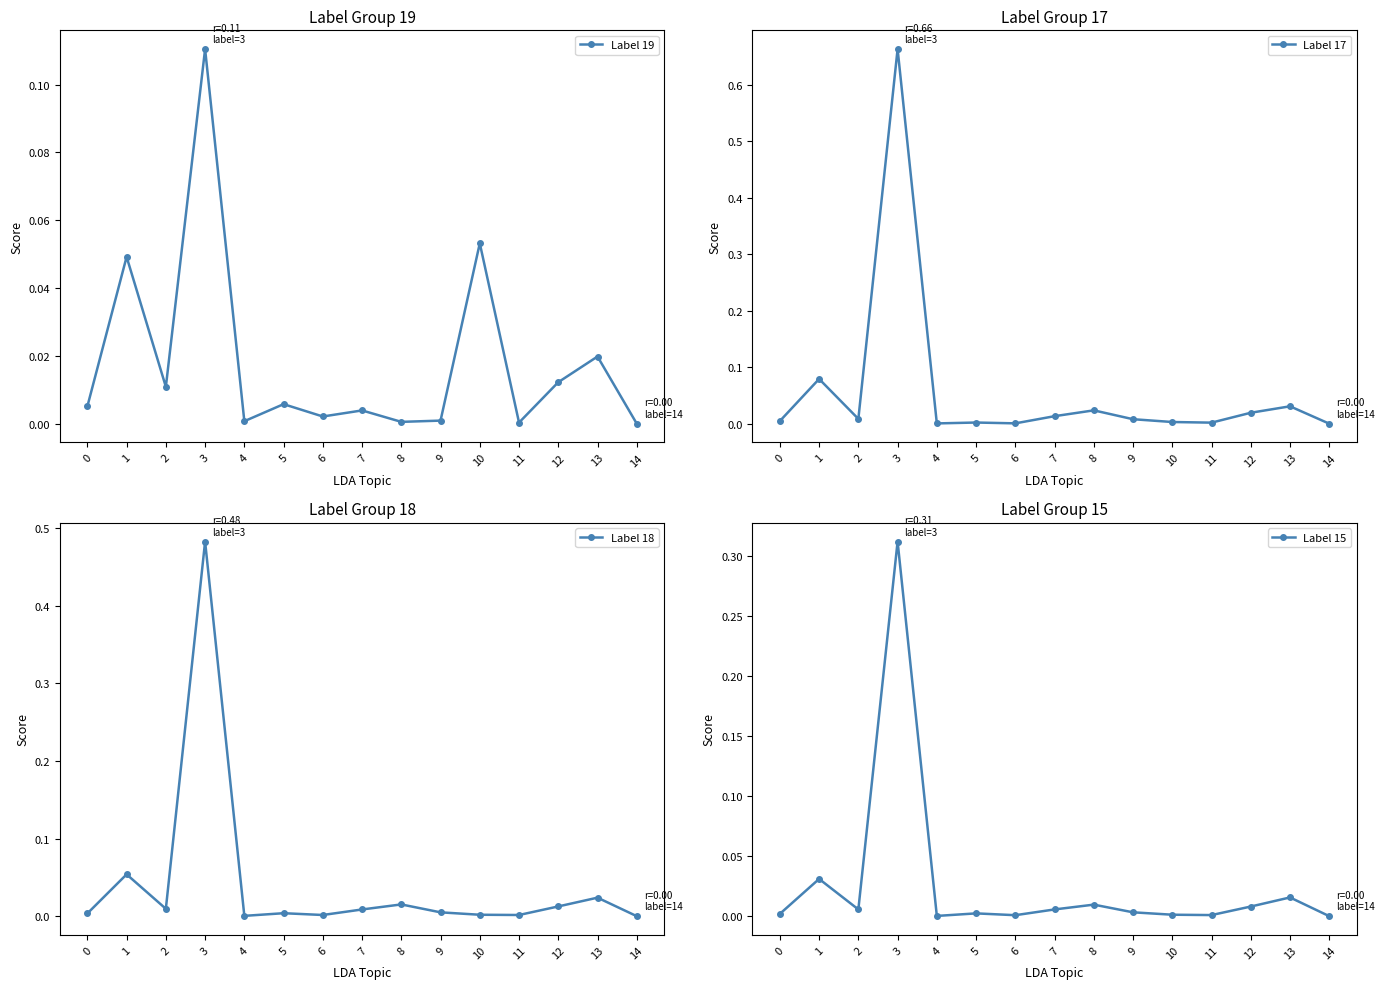

Where do Label 19 and Label 15 first cross each other?

2 and 3